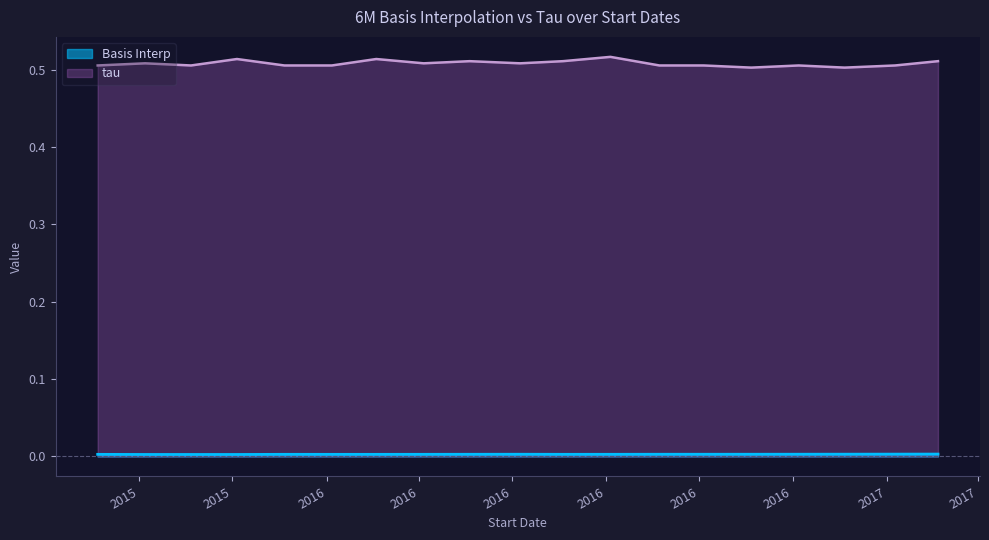

How many distinct data groups are displayed?

2